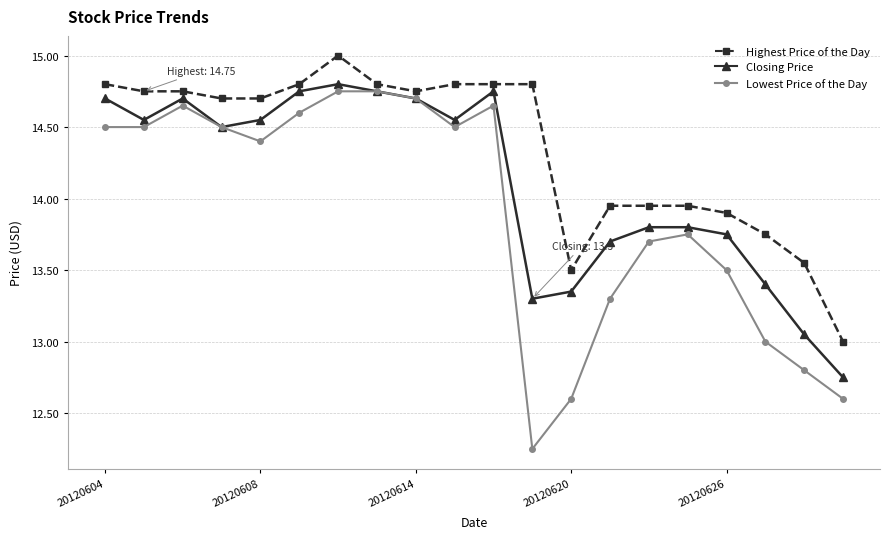

Which series has the largest total across all categories?

Highest Price of the Day